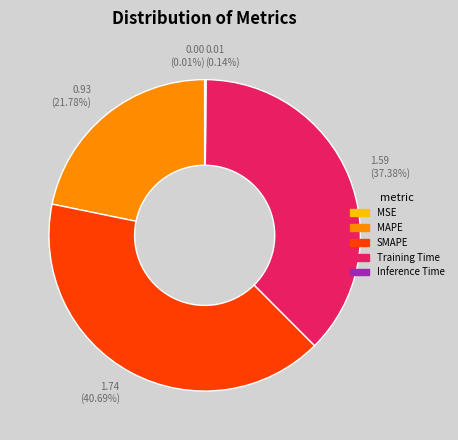

Which slice is the largest?

SMAPE